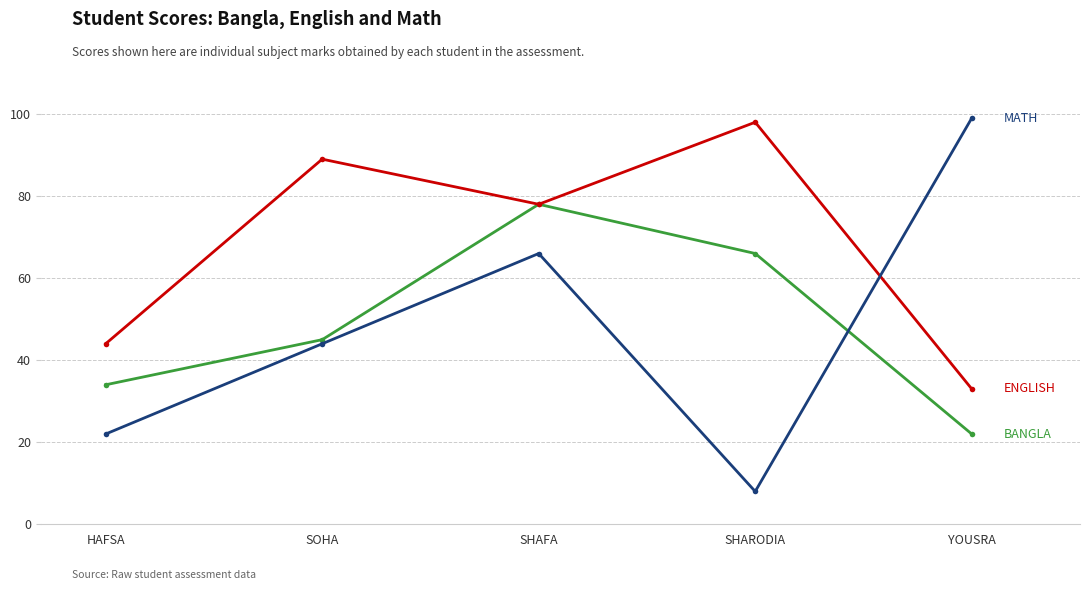

Reading left to right, list all the values displayed in this chart.

BANGLA: HAFSA=34	SOHA=45	SHAFA=78	SHARODIA=66	YOUSRA=22
ENGLISH: HAFSA=44	SOHA=89	SHAFA=78	SHARODIA=98	YOUSRA=33
MATH: HAFSA=22	SOHA=44	SHAFA=66	SHARODIA=8	YOUSRA=99